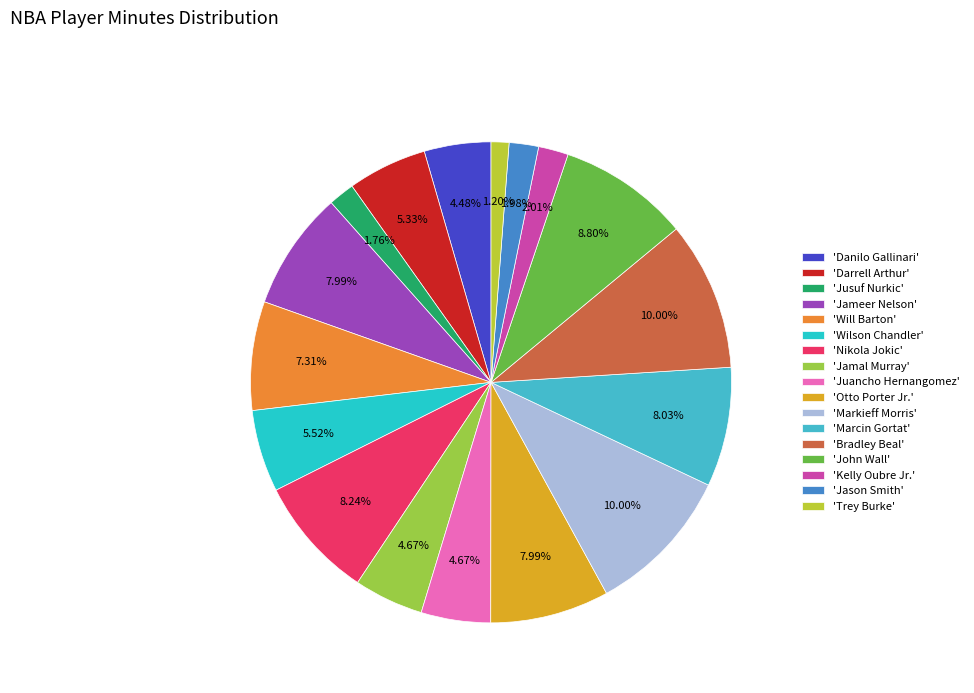

How many segments does this pie chart have?

17